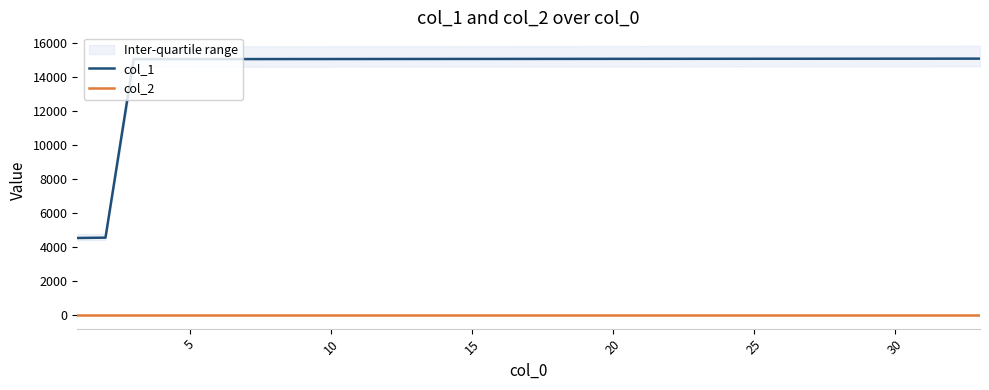

Which series has the largest total across all categories?

col_1